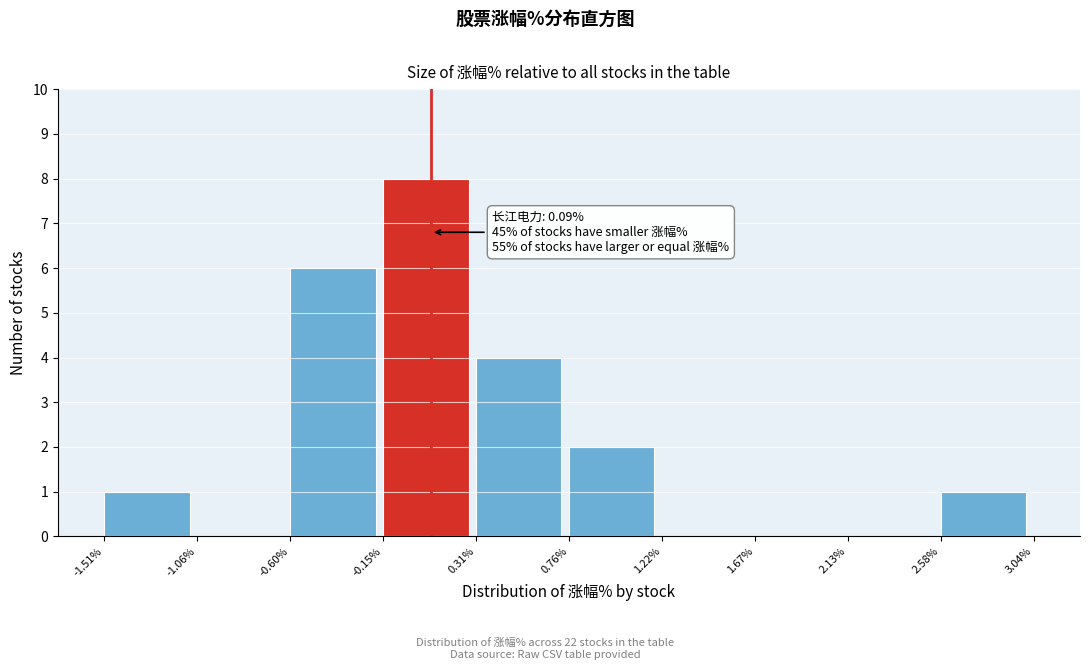

Over which range of the x-axis is the bar tallest?

-0.15% to 0.31%